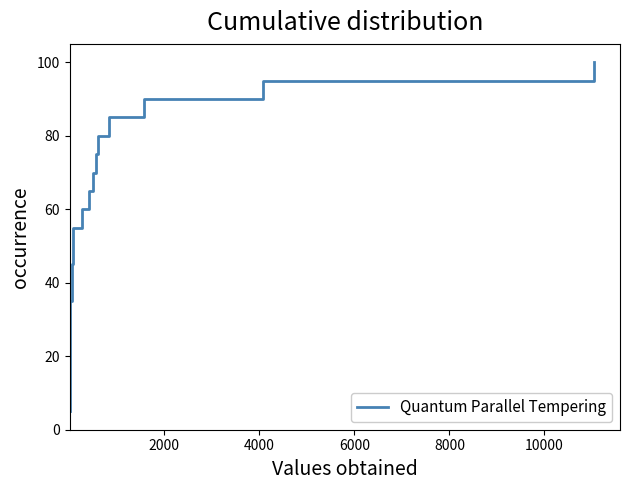

Reading right to left, list all the values displayed in this chart.

100.0	95.0	90.0	85.0	80.0	75.0	70.0	65.0	60.0	55.0	50.0	45.0	40.0	35.0	30.0	25.0	20.0	15.0	10.0	5.0